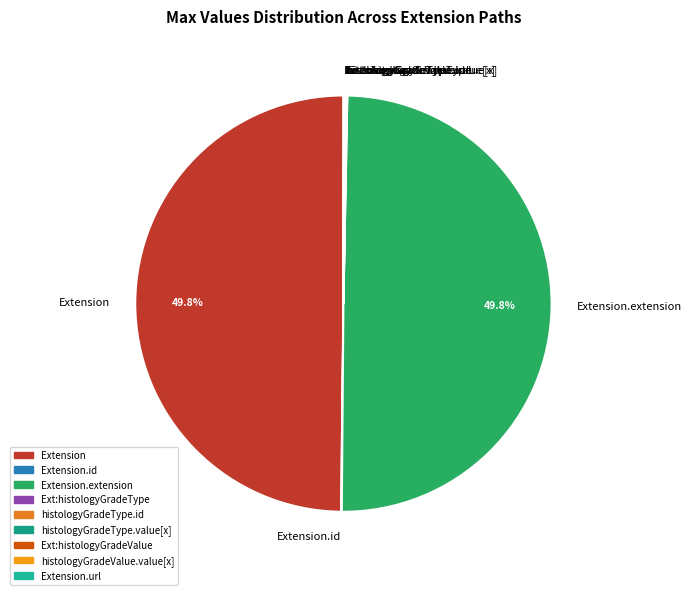

What is the change in value from Extension to Extension.extension?

-1